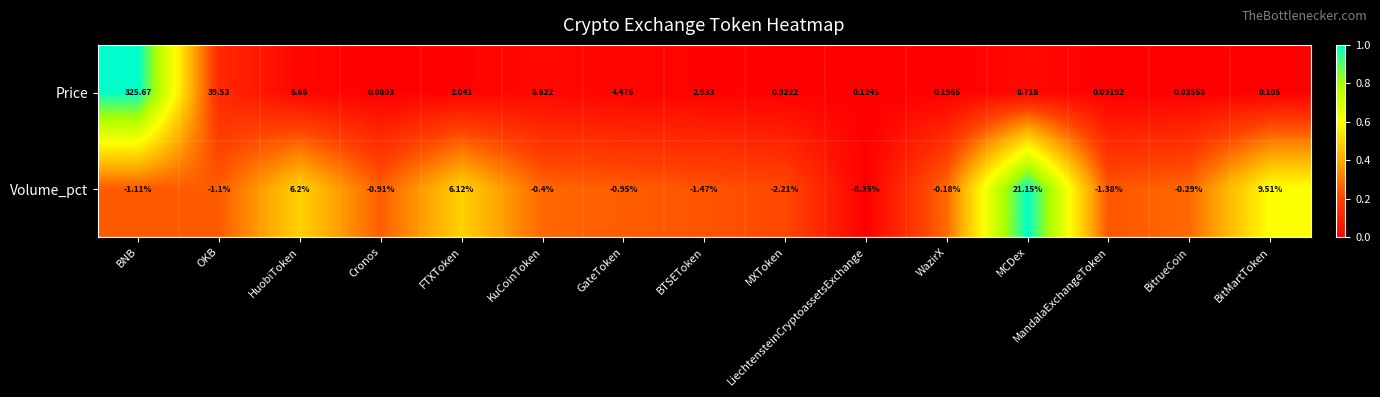

List the labels in order of Volume_pct value, largest first.

MCDex, BitMartToken, HuobiToken, FTXToken, WazirX, BitrueCoin, KuCoinToken, Cronos, GateToken, OKB, BNB, MandalaExchangeToken, BTSEToken, MXToken, LiechtensteinCryptoassetsExchange